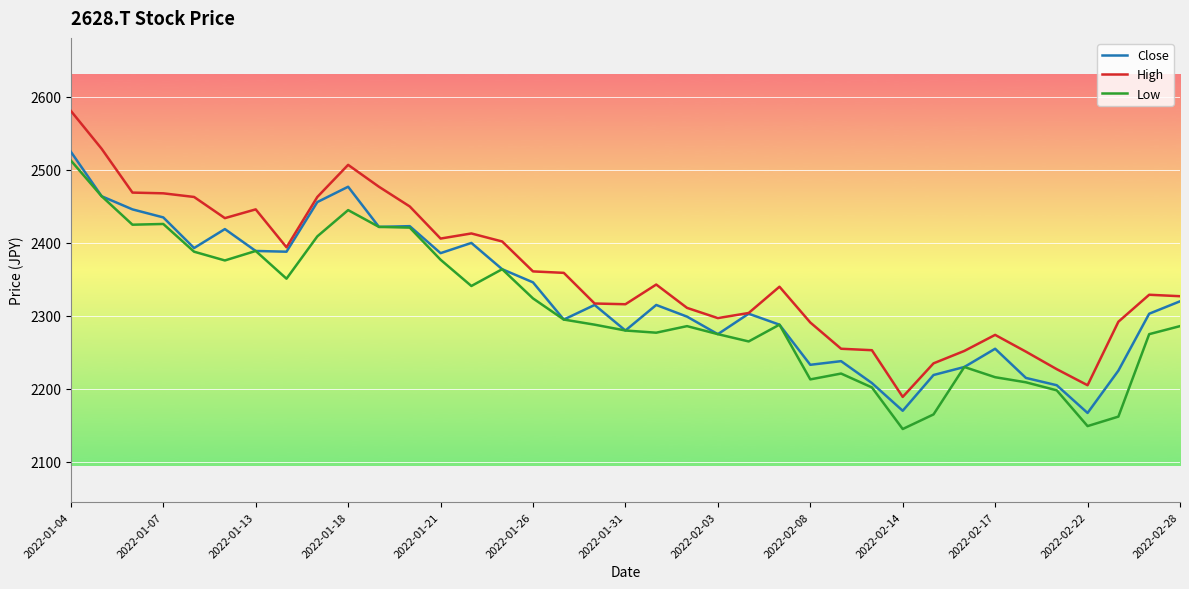

What is the maximum value for High?

2581